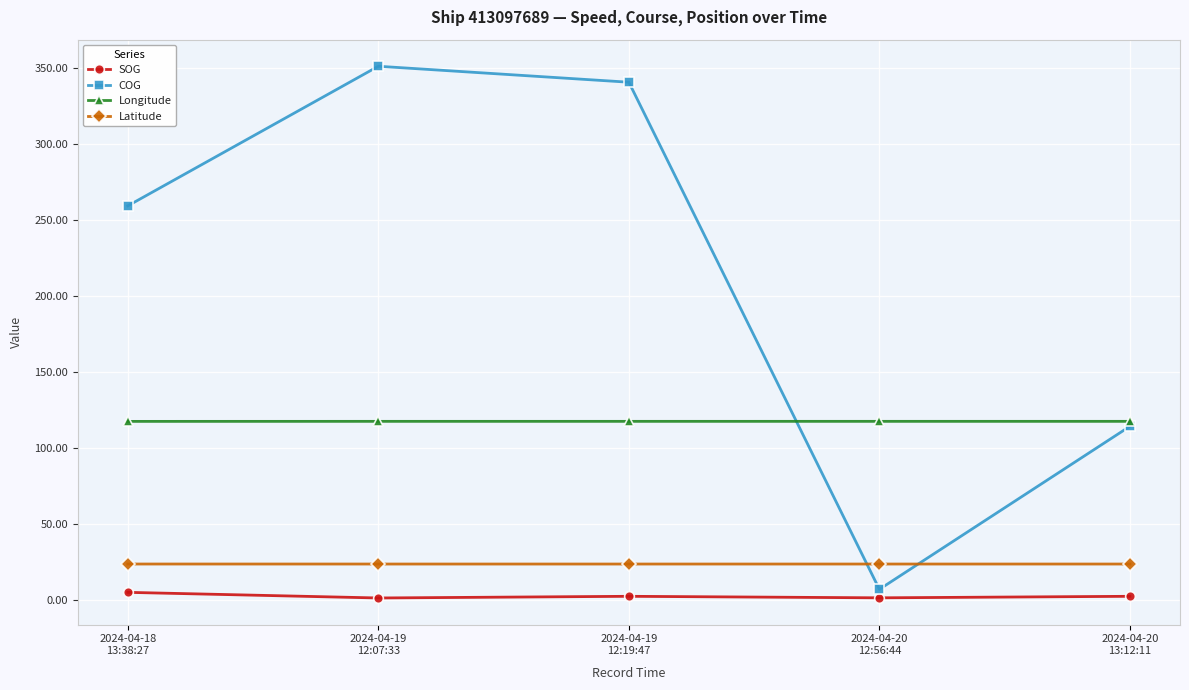

Is the value of COG at 2024-04-20
13:12:11 greater than the value of SOG at 2024-04-19
12:07:33?

Yes